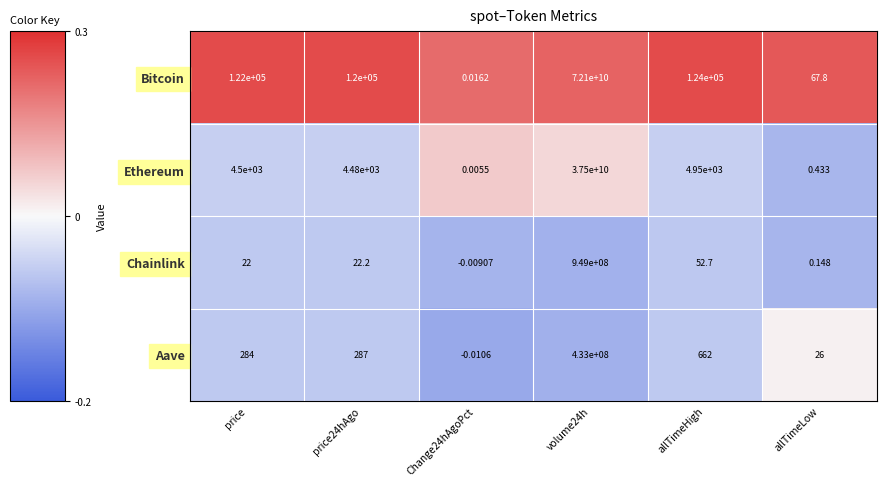

Where is Aave nearest to the value 216499999?

allTimeHigh